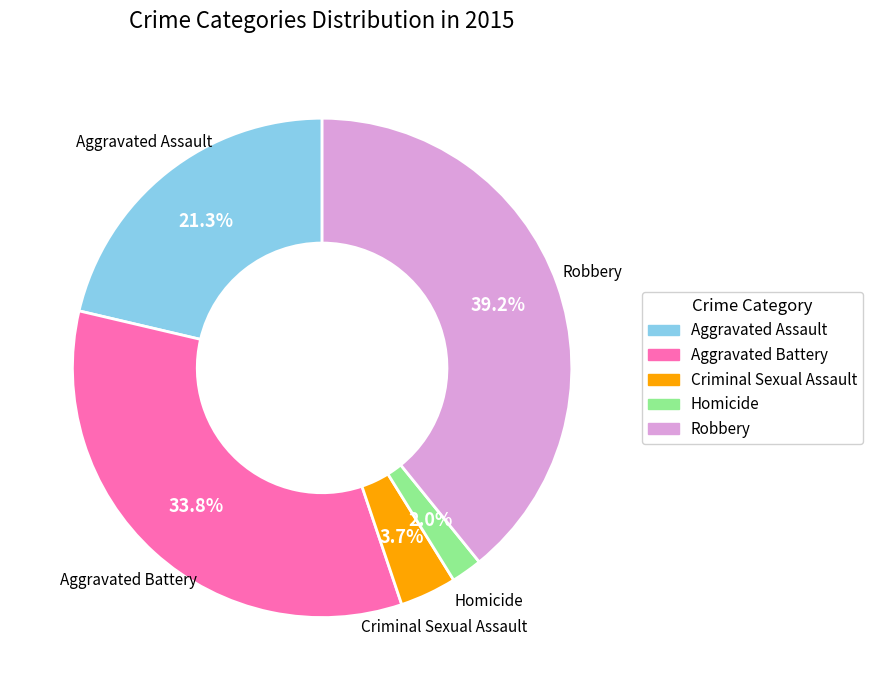

Do Criminal Sexual Assault and Robbery together represent more than half of the pie?

No